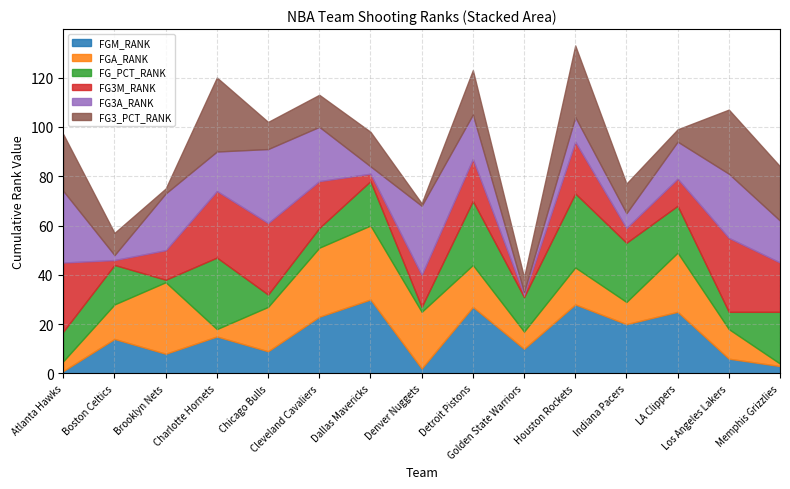

What is the sum of all FGA_RANK values?

234